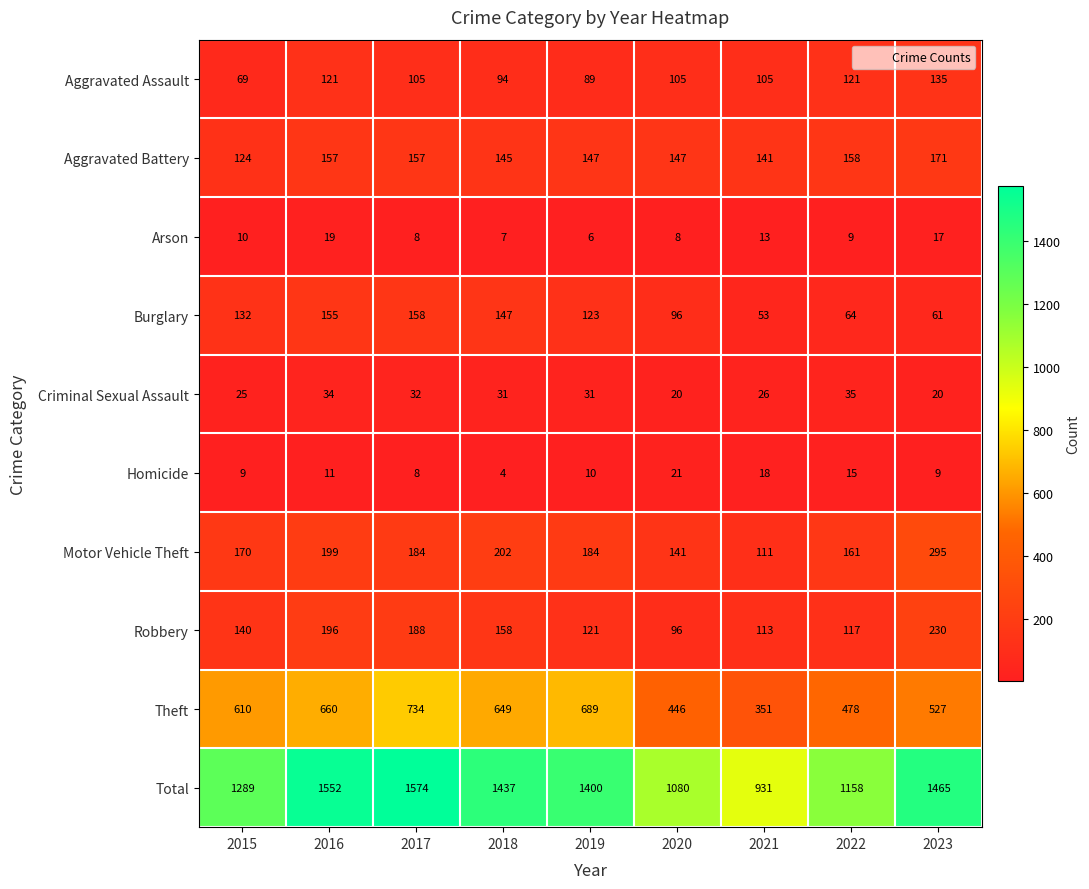

What is the difference between the maximum and minimum values in the Homicide series?

17